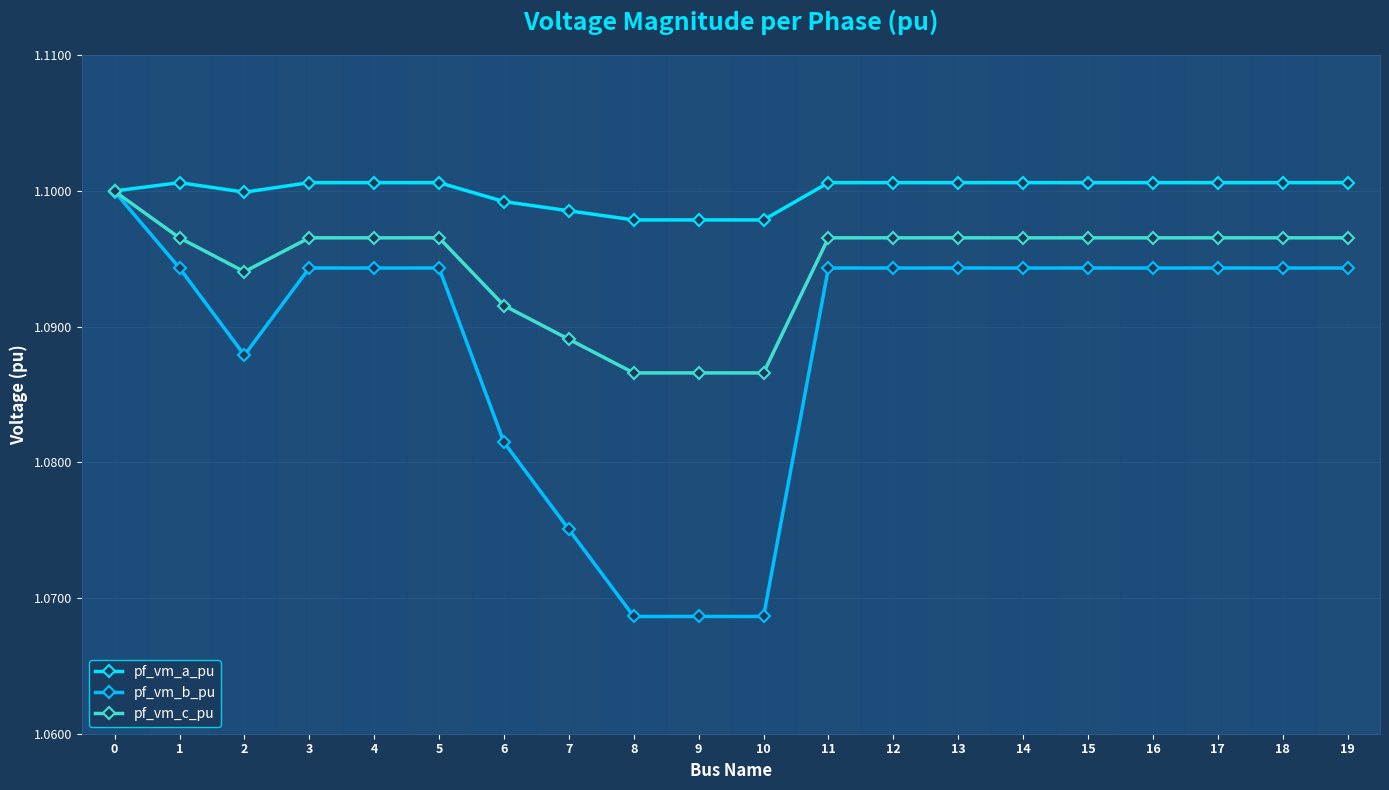

At how many categories does at least one series exceed 1?

20